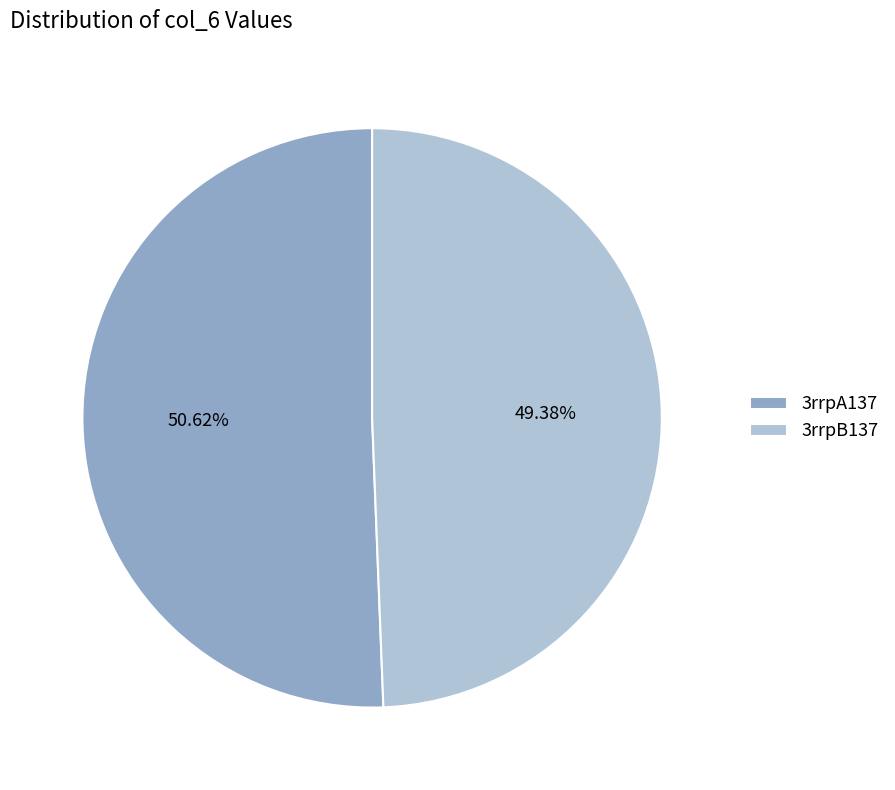

Which has a higher value, 3rrpB137 or 3rrpA137?

3rrpA137